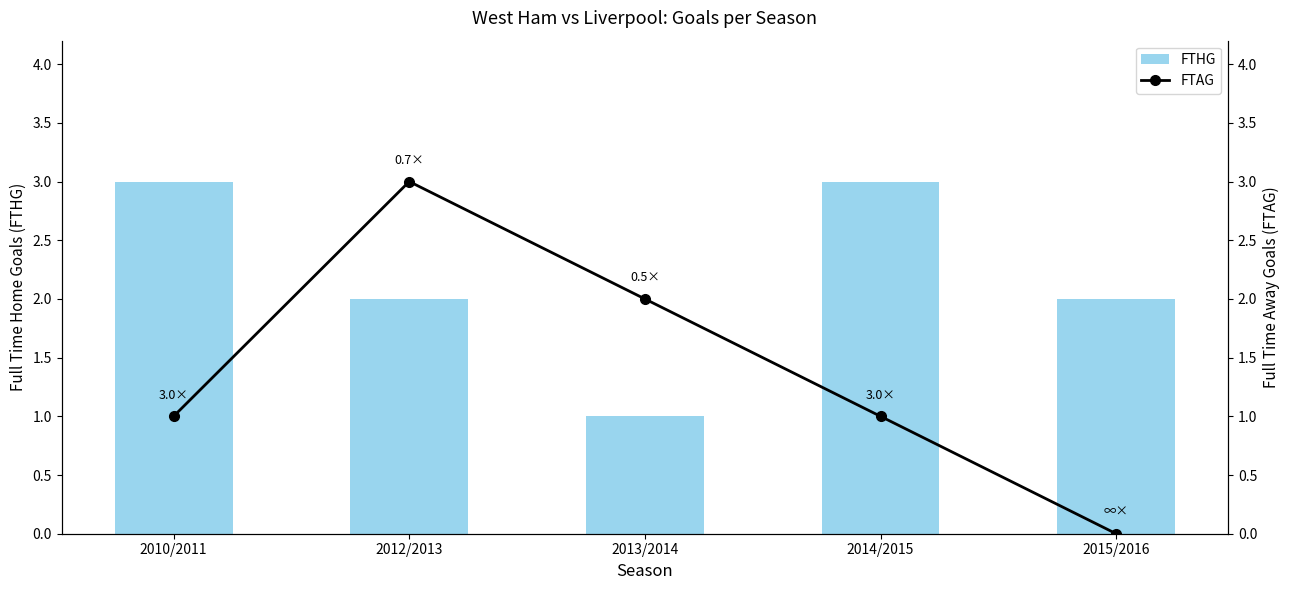

Between 2012/2013 and 2013/2014, which is larger?

2012/2013